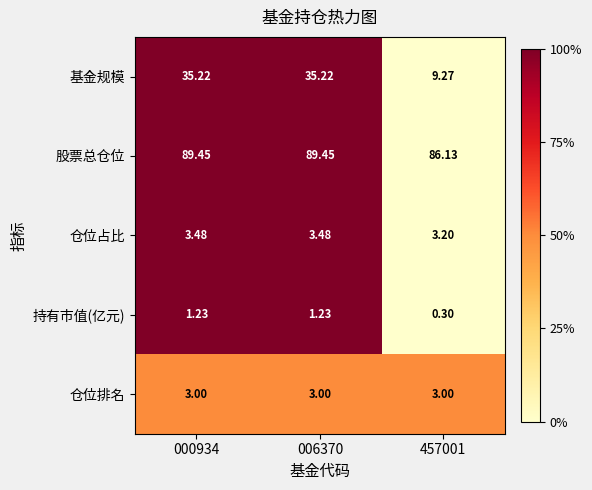

Rank the series by their maximum value, from highest to lowest.

股票总仓位, 基金规模, 仓位占比, 仓位排名, 持有市值(亿元)